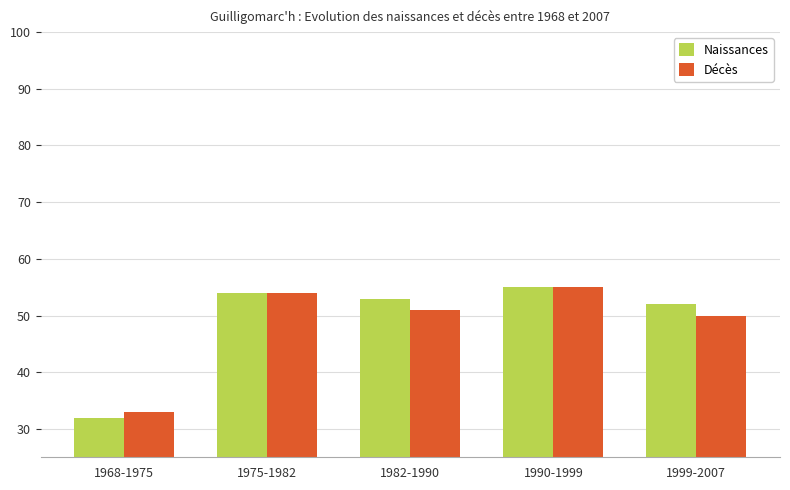

Which category has the highest value across all series?

1990-1999